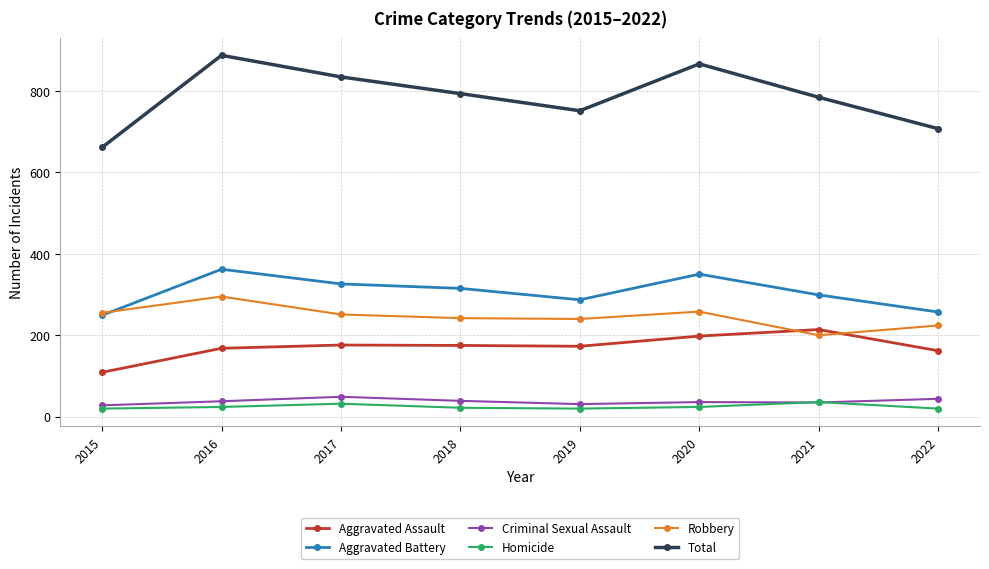

What is the greatest value displayed?

887